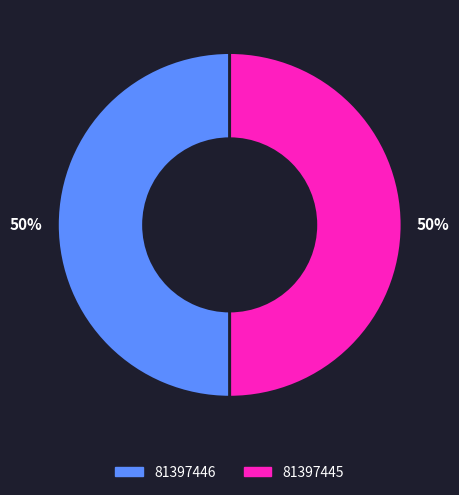

What is the ratio of the value at 81397446 to the value at 81397445?

1.0